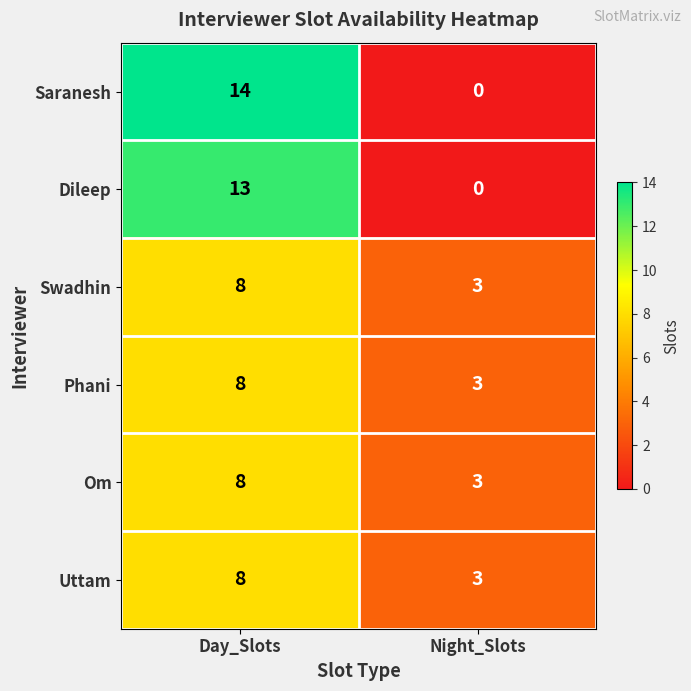

Reading left to right, transcribe all the data shown in this chart.

Saranesh: 14	0
Dileep: 13	0
Swadhin: 8	3
Phani: 8	3
Om: 8	3
Uttam: 8	3